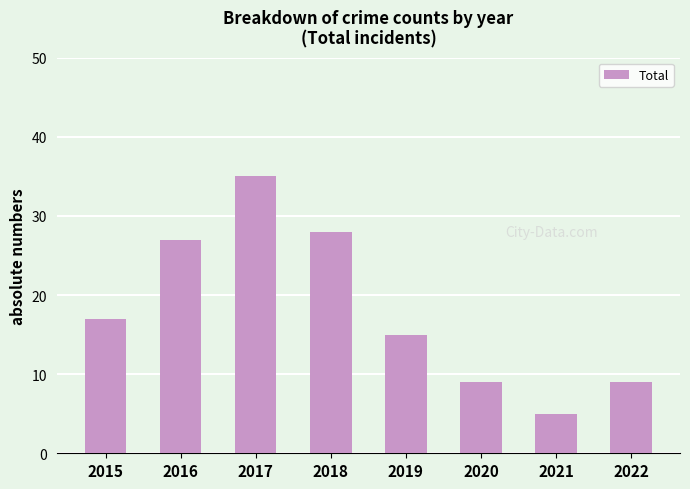

What is the difference between the maximum and minimum values?

30